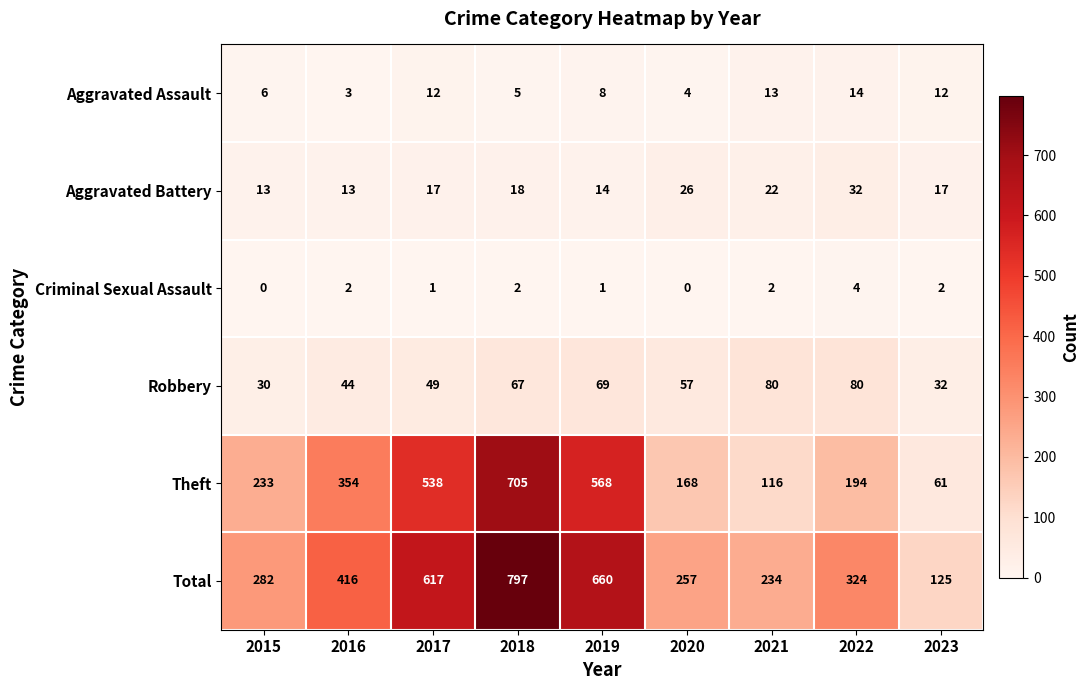

Which category has the highest value across all series?

2018